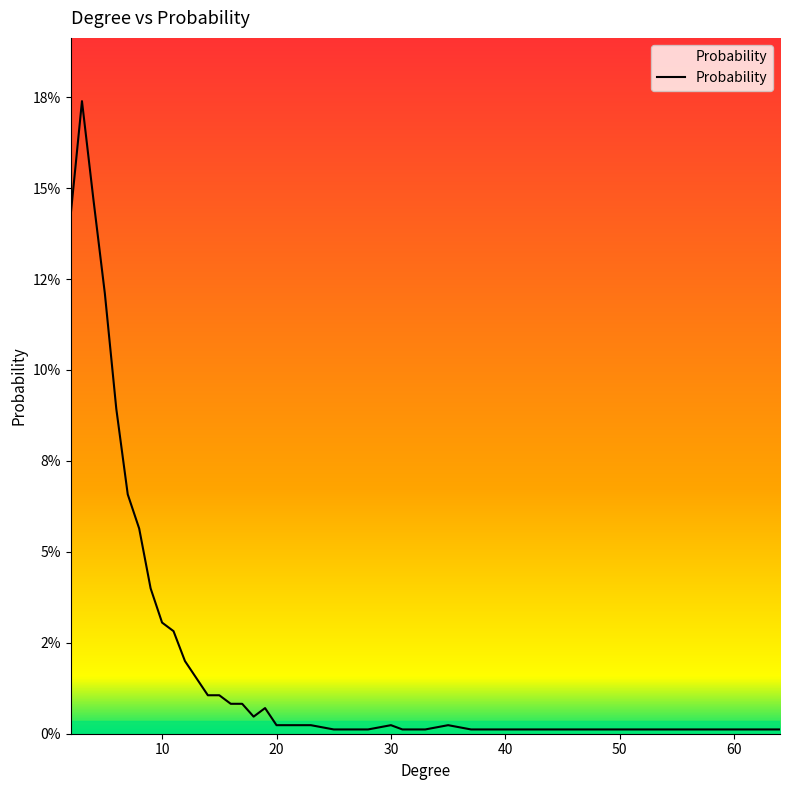

Which category has the lowest value across all series?

25